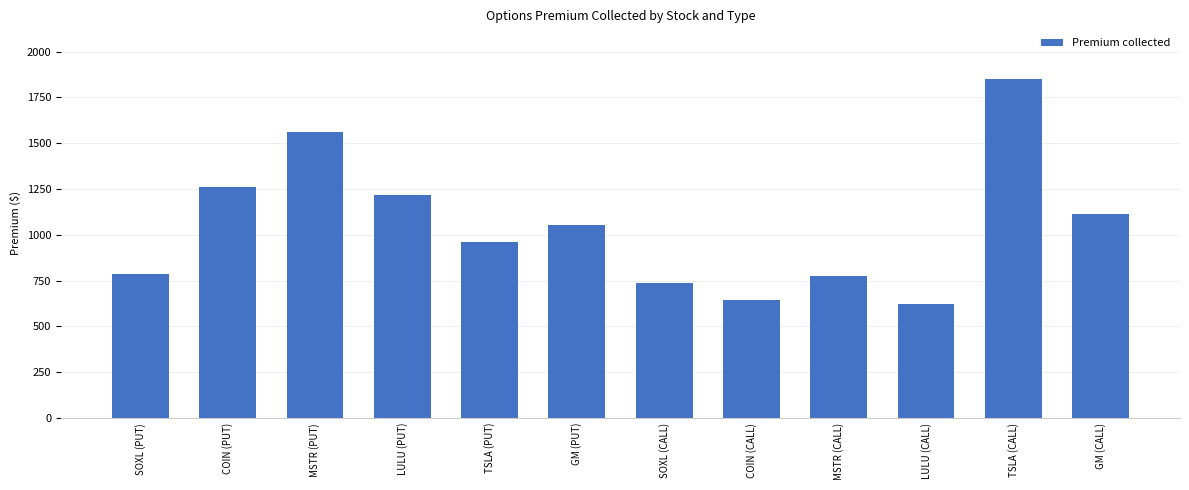

Between COIN (PUT) and COIN (CALL), which is larger?

COIN (PUT)